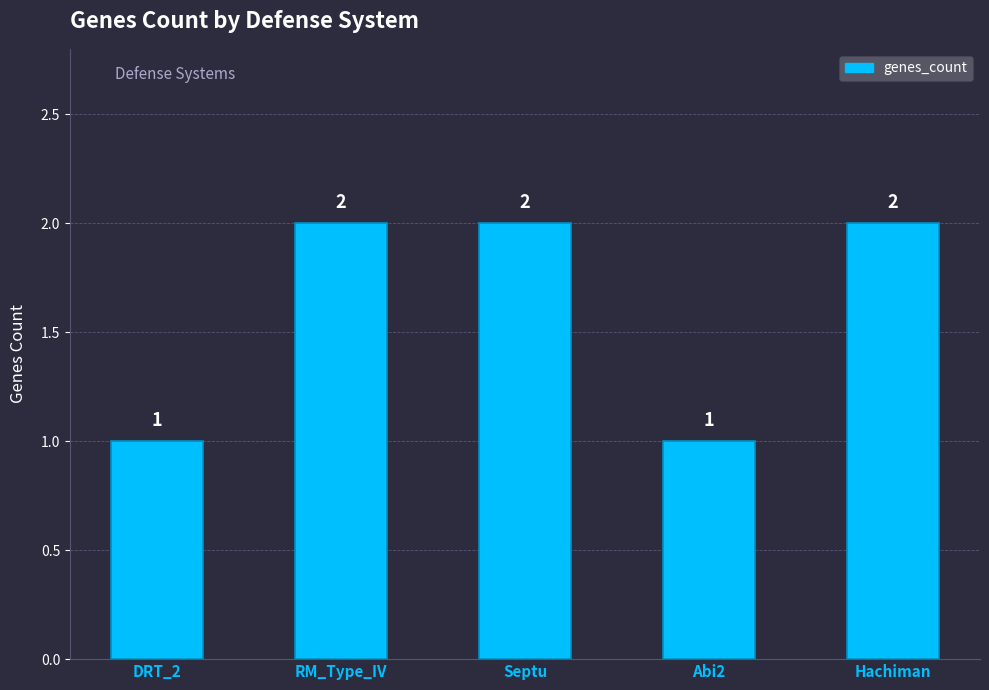

Count the values in the range 1 to 2.

5